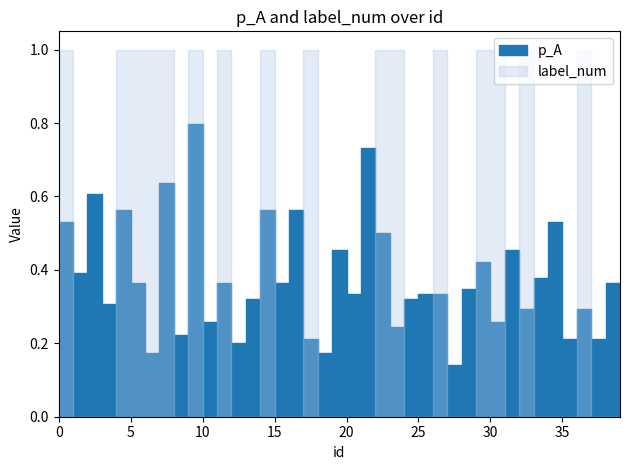

How many p_A values are between 0 and 1?

40